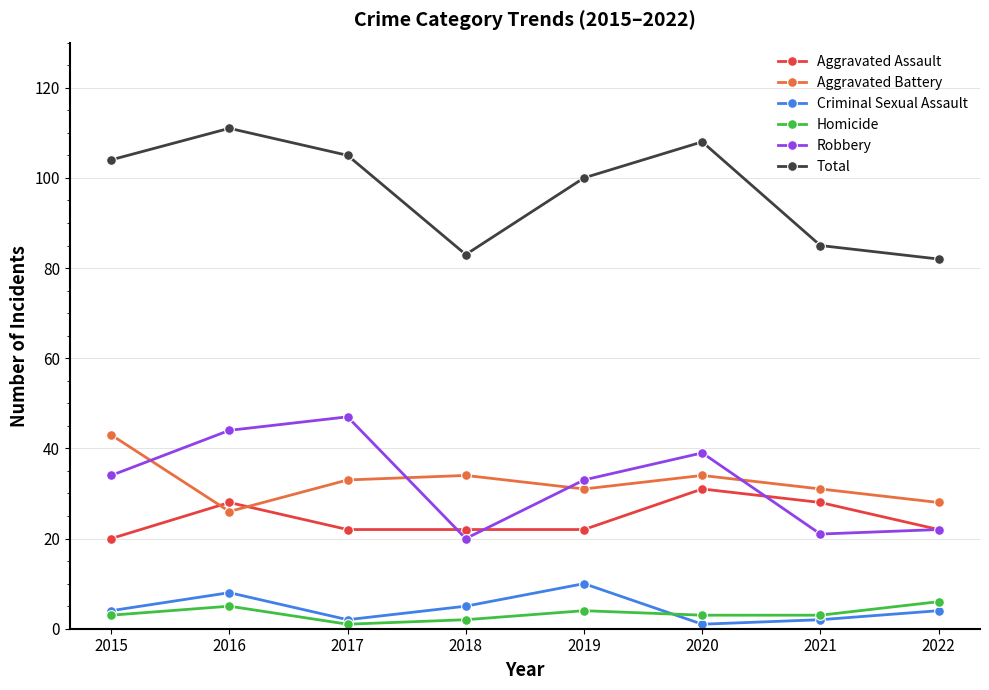

What are all the series names shown in the legend?

Aggravated Assault, Aggravated Battery, Criminal Sexual Assault, Homicide, Robbery, Total